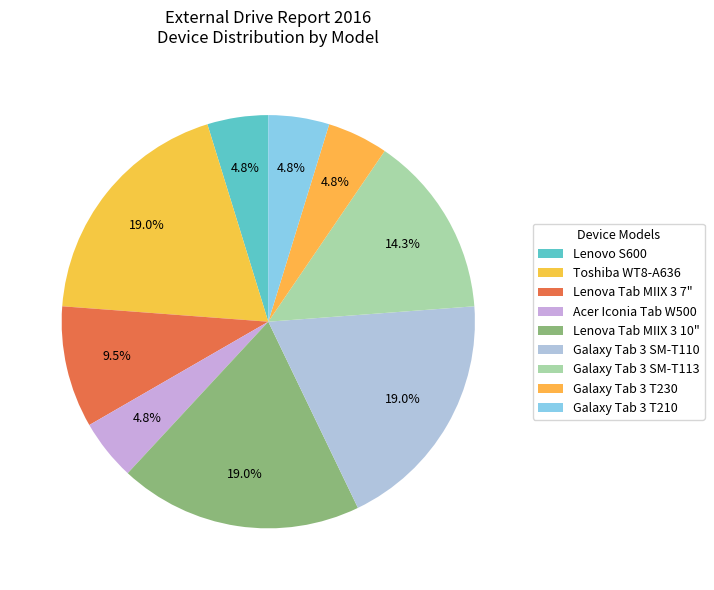

True or false: Lenova Tab MIIX 3 7" accounts for 17% of the total.

False